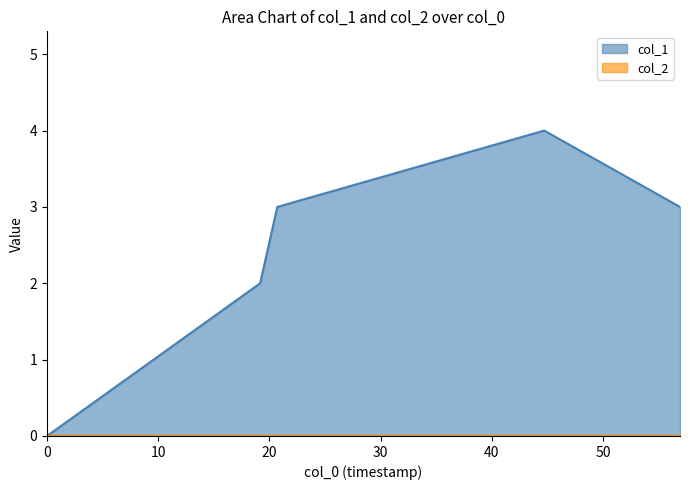

Count the values in the range 2 to 3.

3